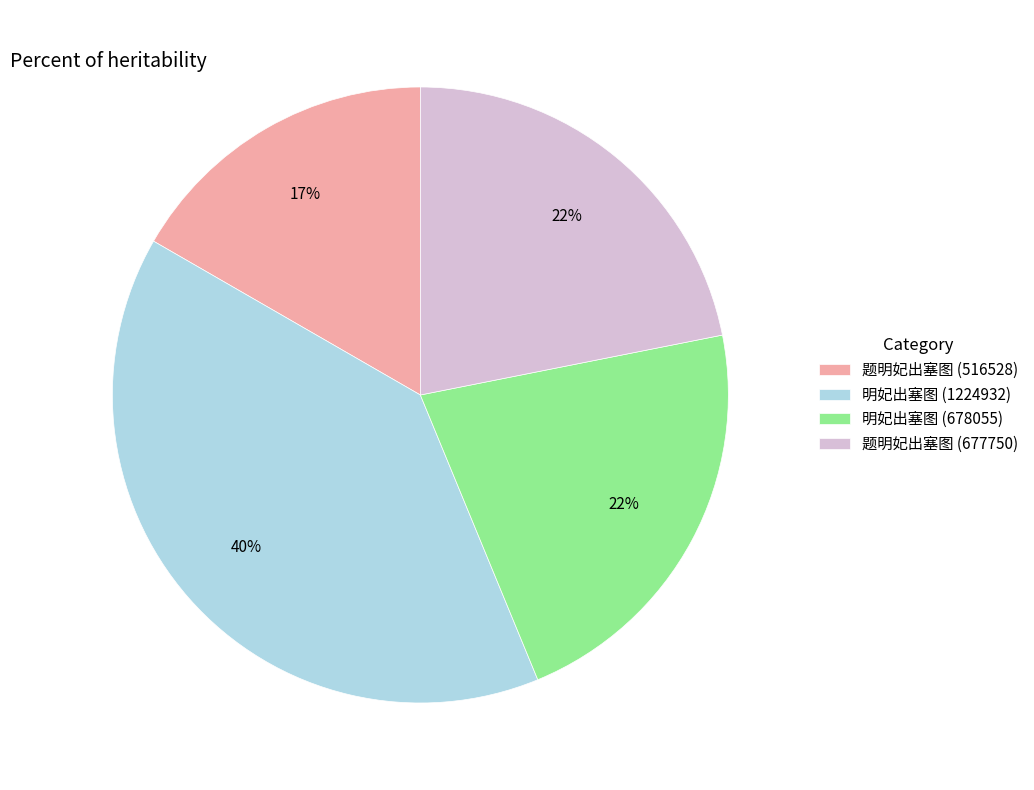

Combined, do 题明妃出塞图 (516528) and 题明妃出塞图 (677750) account for over 50%?

No